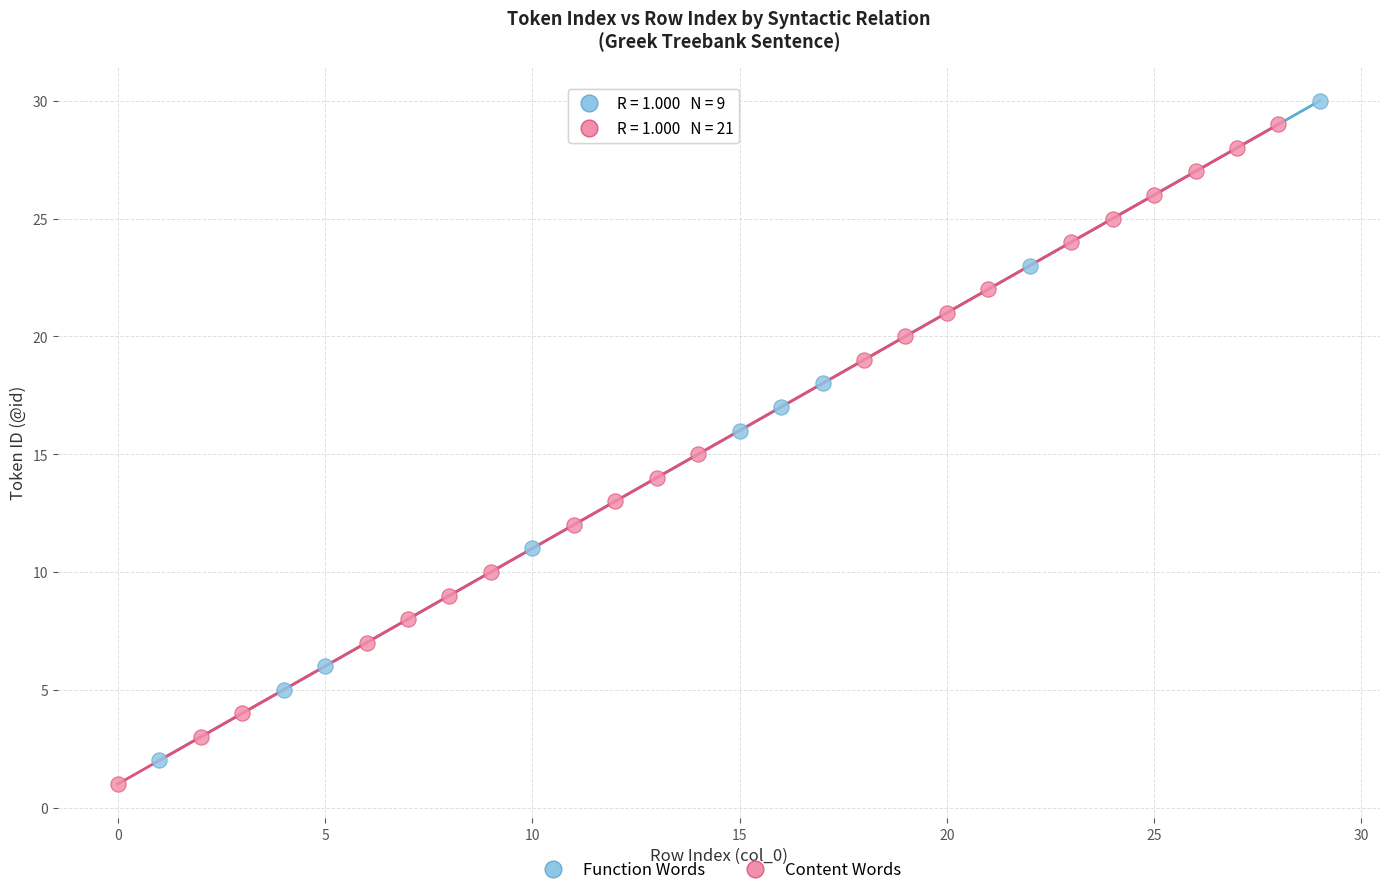

What are all the series names shown in the legend?

Function Words, Content Words